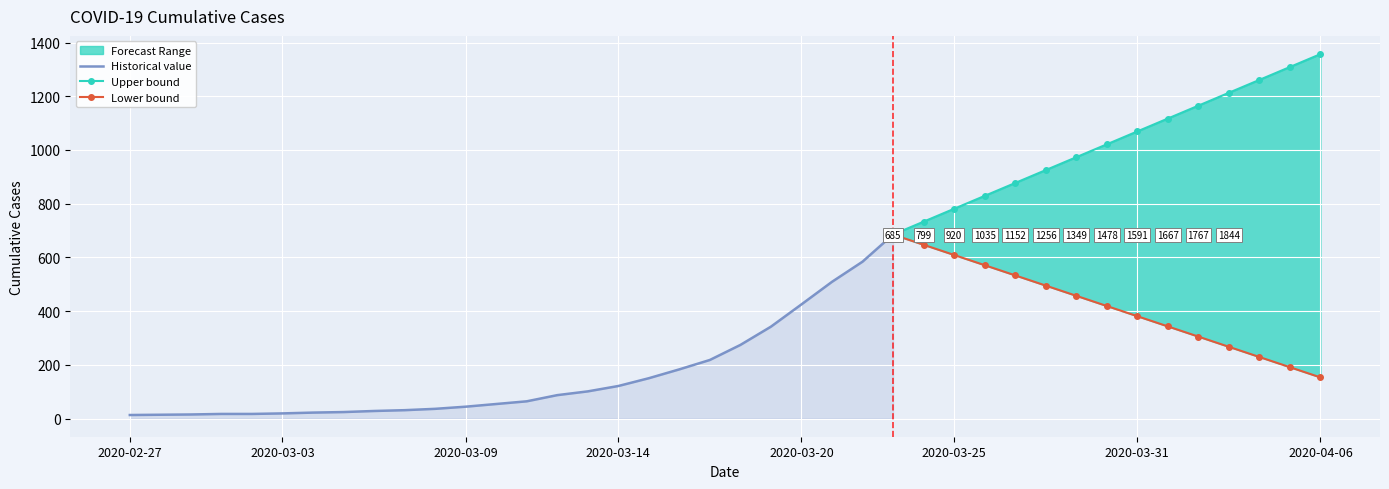

What is the sum of all values?

24888